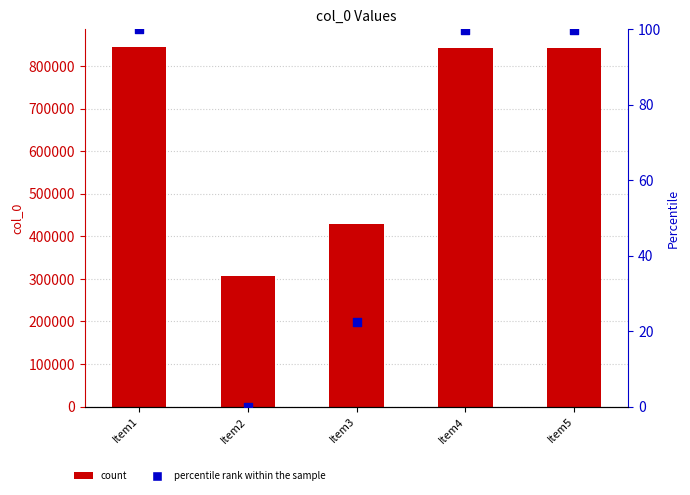

Which series has the largest total across all categories?

col_0